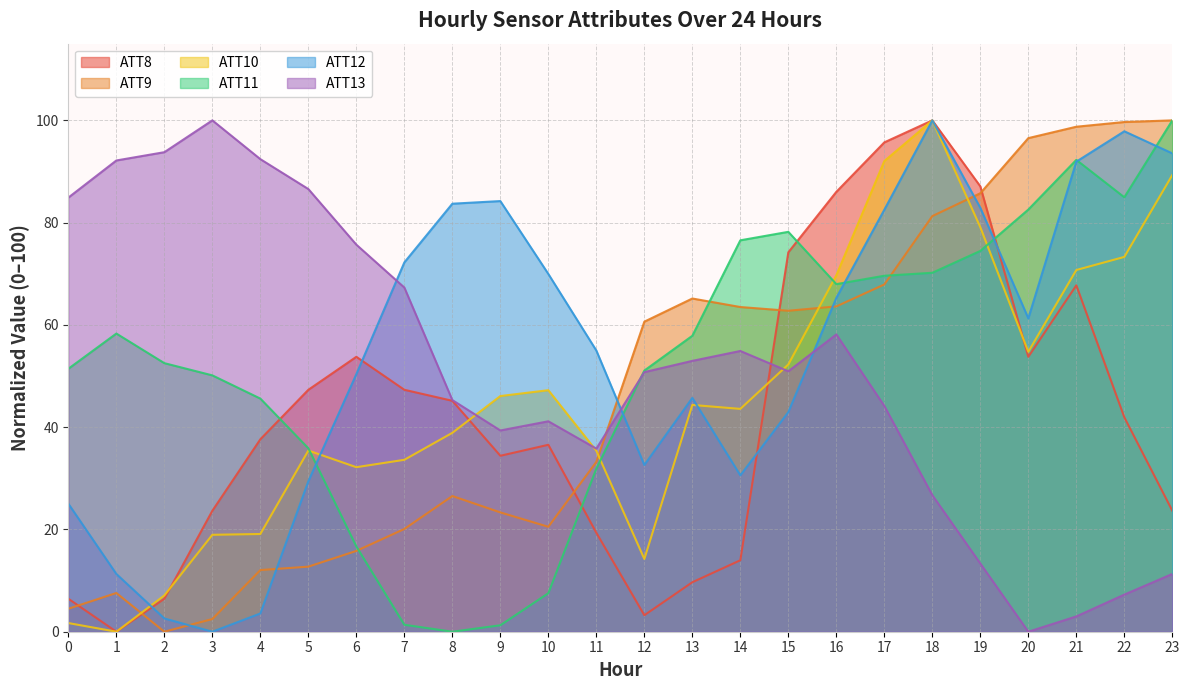

Between which two adjacent categories do ATT12 and ATT13 first intersect?

6 and 7